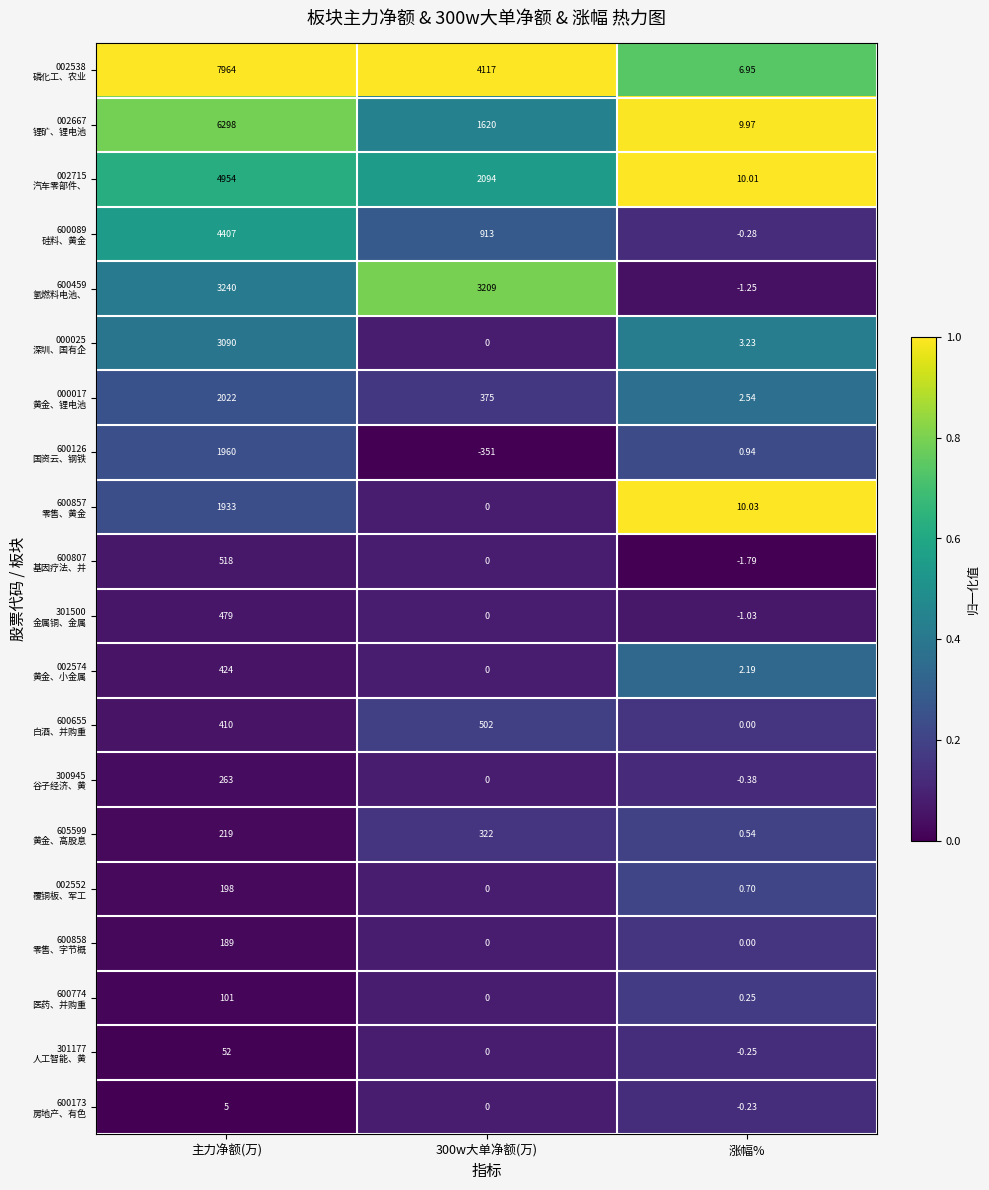

Which category has the highest value across all series?

主力净额(万)